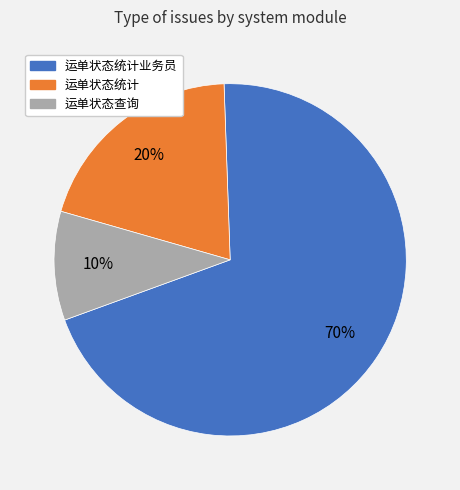

Does any single category account for the majority?

Yes